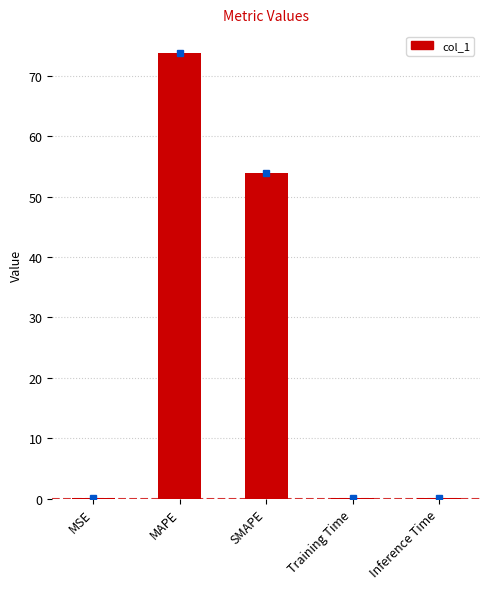

What is the maximum value shown in the chart?

73.8